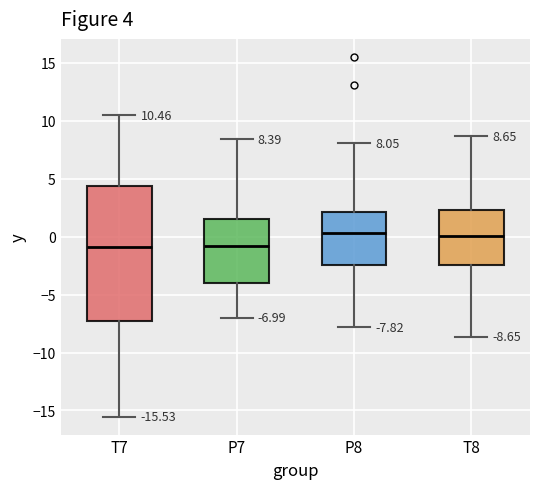

Comparing the boxes themselves (not the whiskers), which one is the tallest?

T7